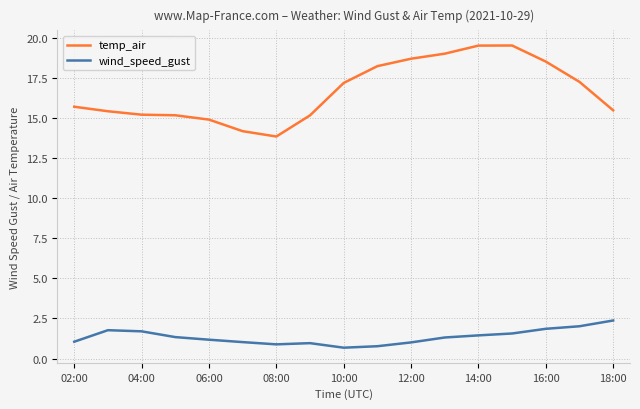

Rank the series by their maximum value, from lowest to highest.

wind_speed_gust, temp_air